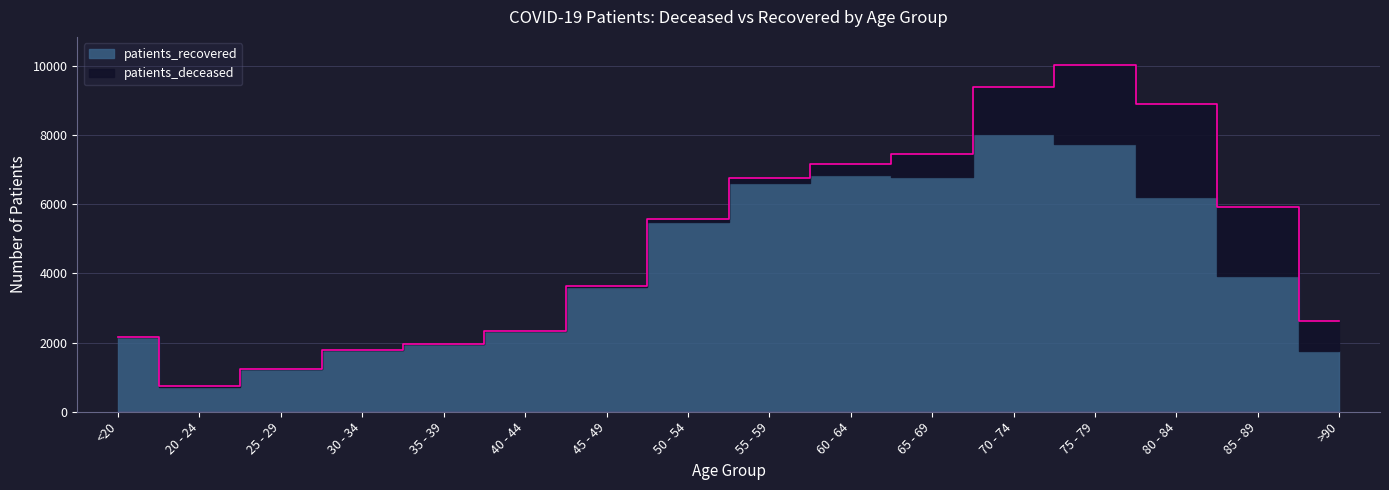

The patients_deceased series shows 862 at >90. True or false?

True